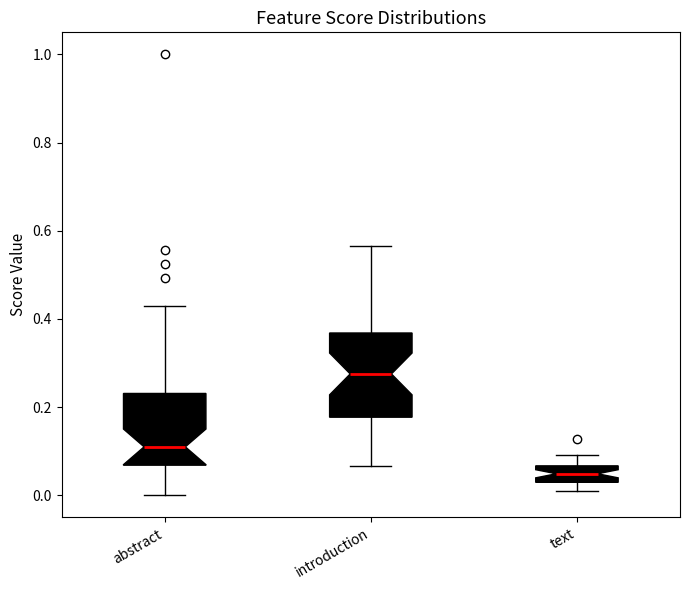

Where is the upper edge of the box for abstract on the y-axis? The values are not printed on the chart, so give them approximately, as read against the axis.

0.24